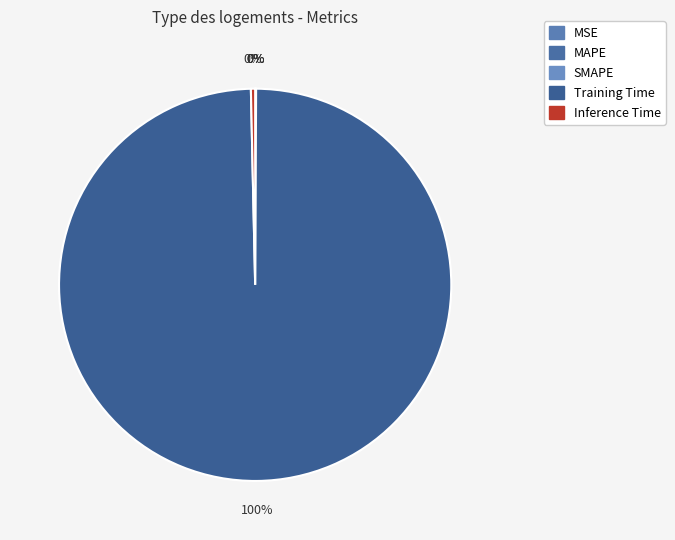

To the nearest percent, what is the difference between the largest and smallest slice percentages?

100%